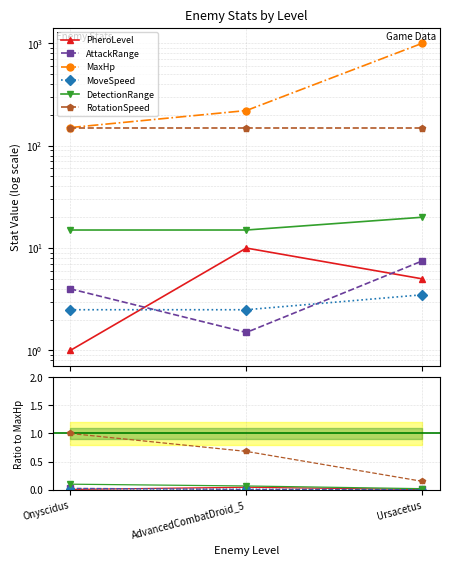

The PheroLevel series shows 9.0 at Ursacetus. True or false?

False